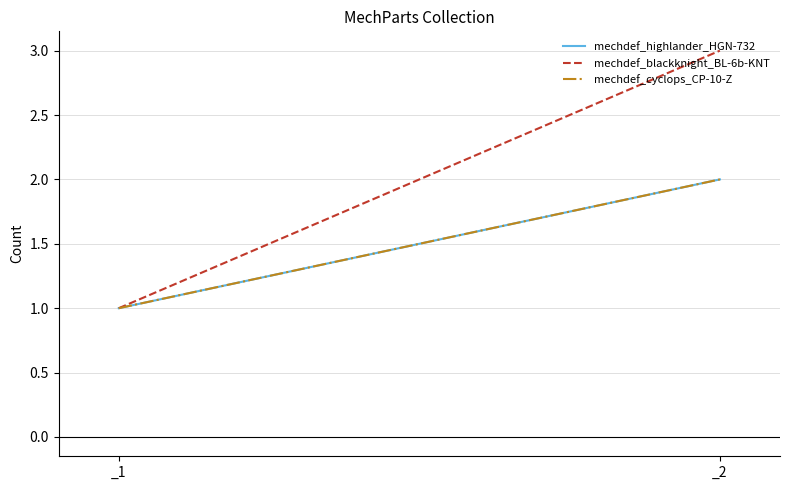

What value does the mechdef_cyclops_CP-10-Z series have at _1?

1